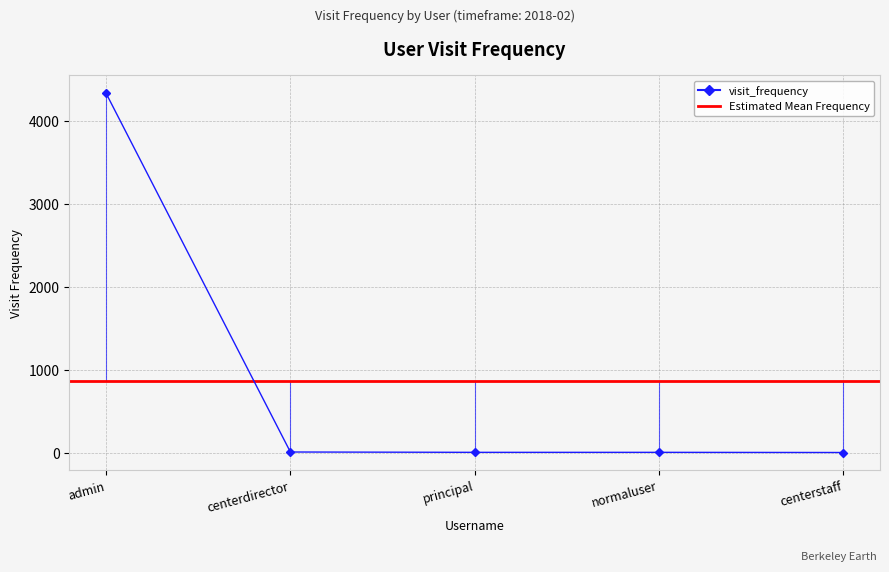

True or false: the data shows 4331 at admin.

True